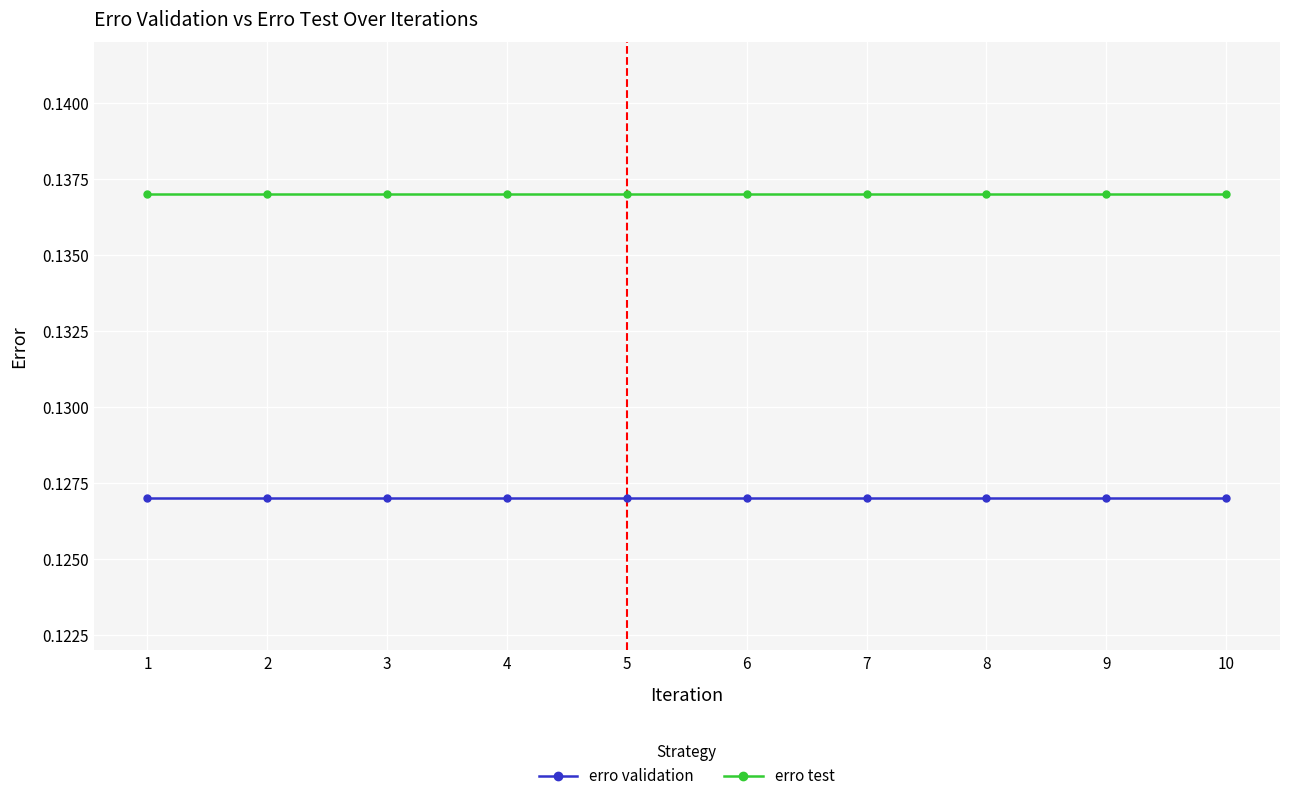

How many data points does each series have?

10